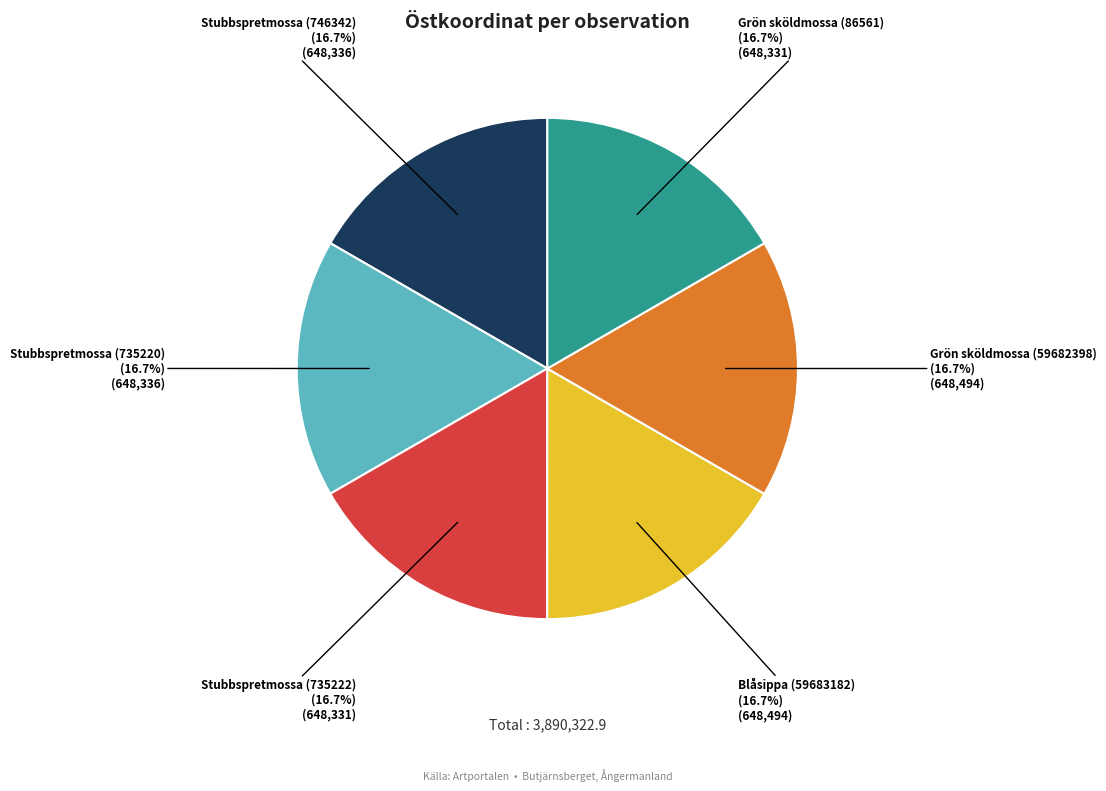

What is the ratio of the value at Stubbspretmossa (735220) to the value at Stubbspretmossa (735222)?

1.0